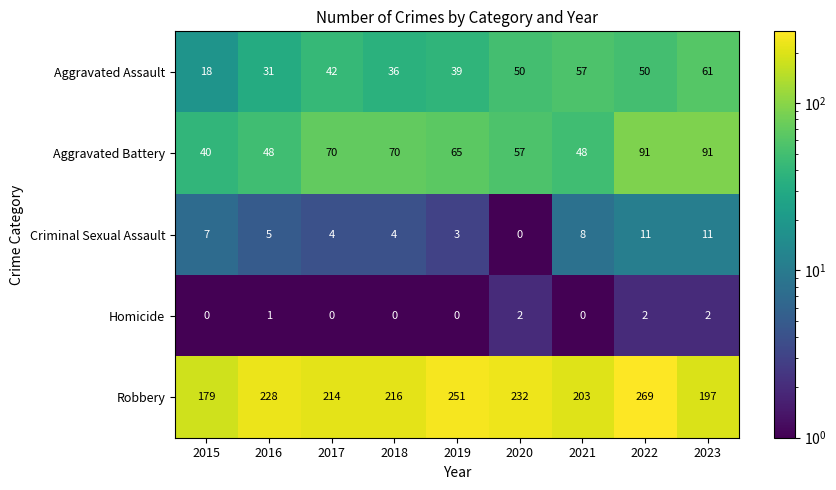

The Criminal Sexual Assault series shows 8 at 2016. True or false?

False